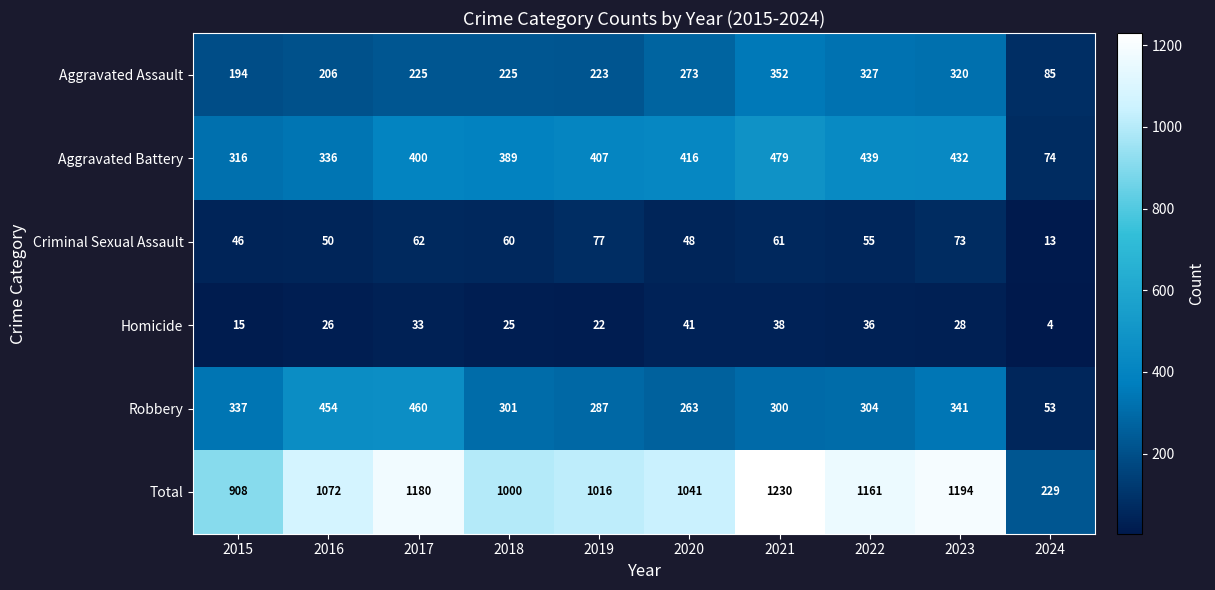

True or false: Criminal Sexual Assault has a value of 46 at 2015.

True